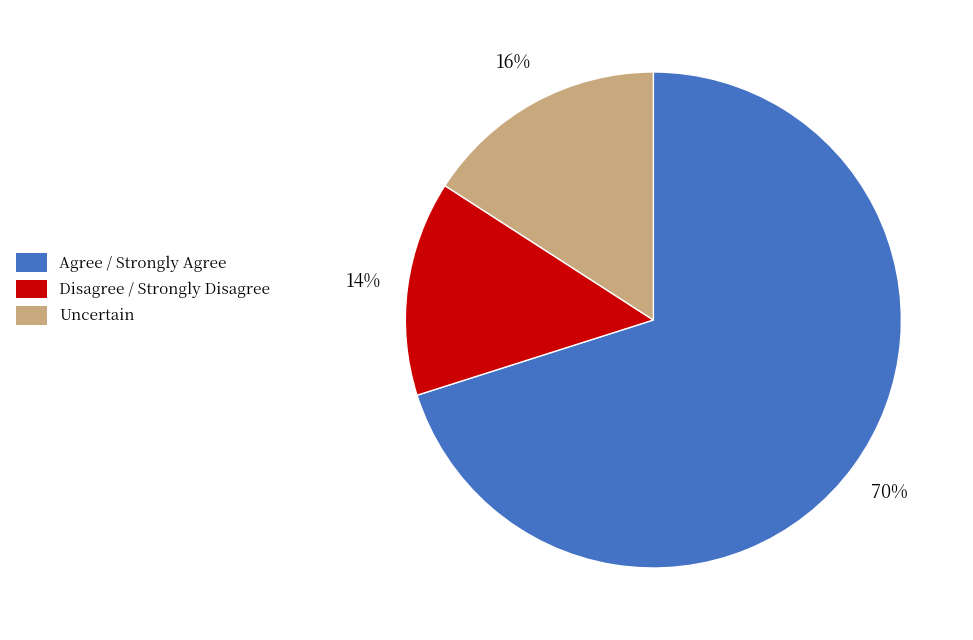

To the nearest percent, what is the difference between the largest and smallest slice percentages?

56%